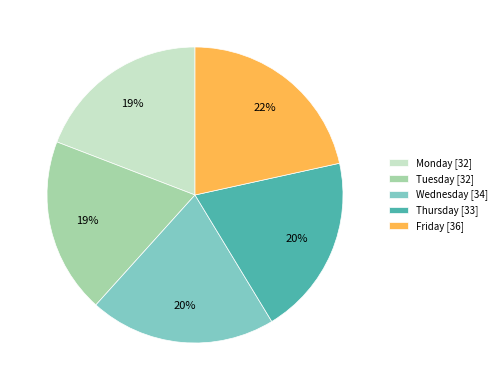

Is the sum of Tuesday [32] and Monday [32] greater than half?

No